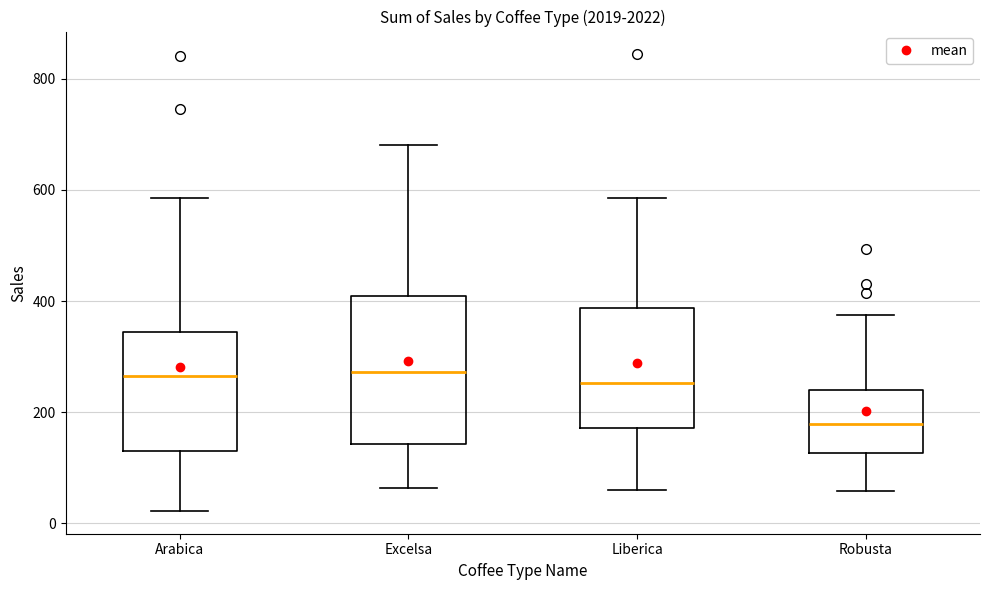

Which box is the tallest, from its lower edge to its upper edge?

Excelsa